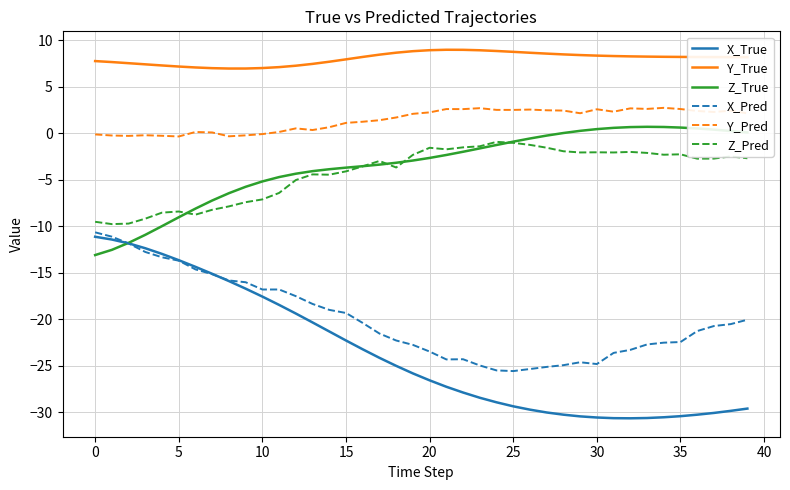

Which series has the largest range (max minus min)?

X_True